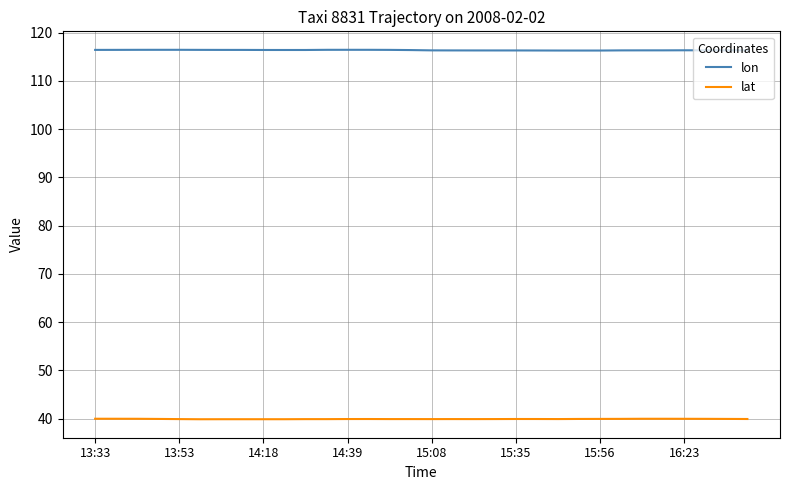

Which series has the largest total across all categories?

lon